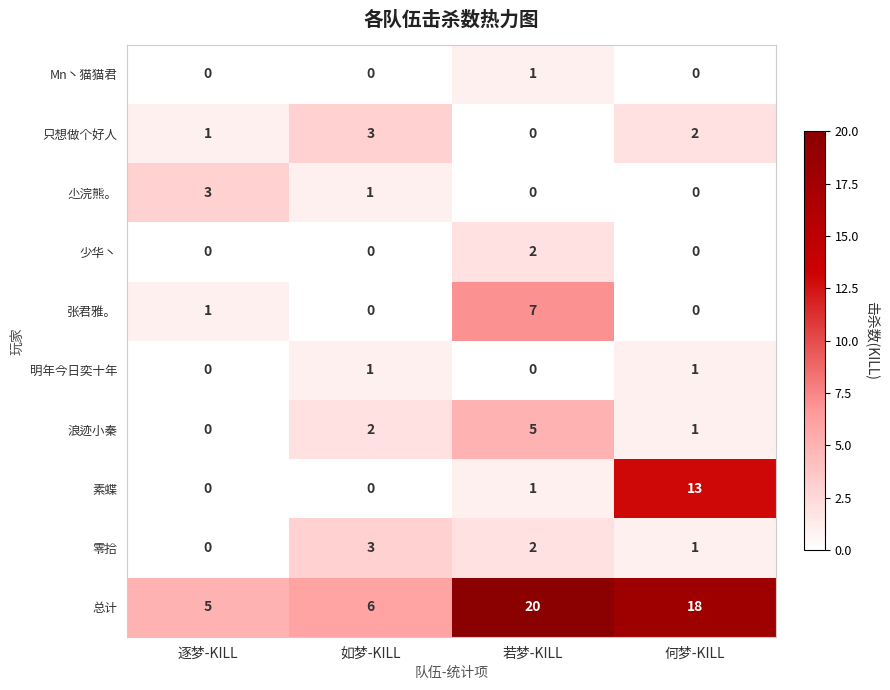

Which series has the widest spread of values?

总计